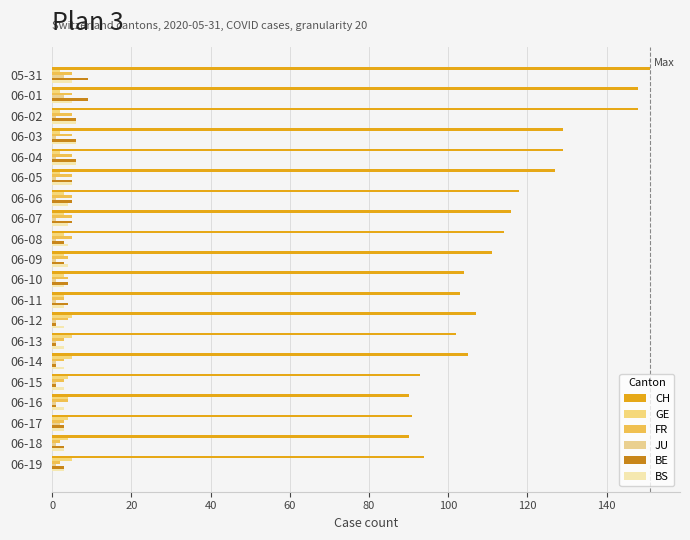

How many data points does each series have?

20